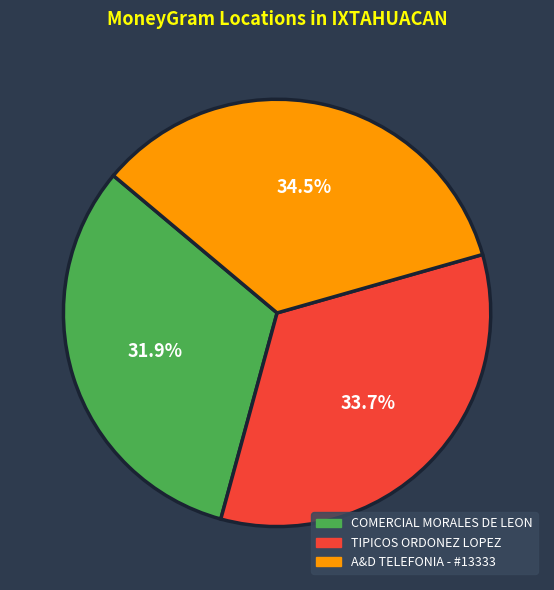

To the nearest percent, what portion does TIPICOS ORDONEZ LOPEZ represent?

34%